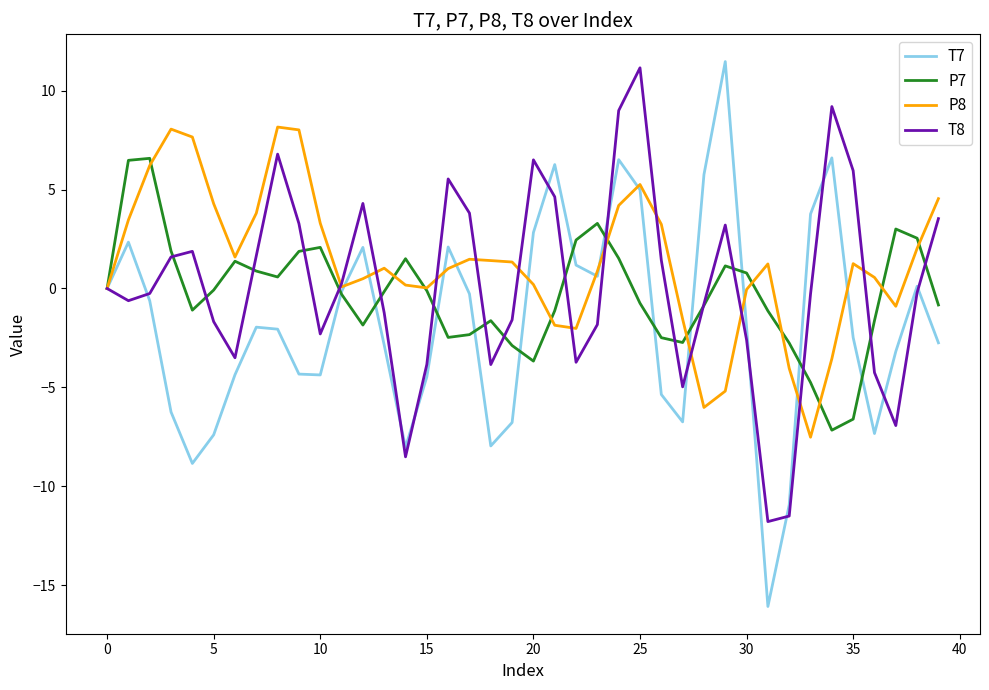

Which series has the widest spread of values?

T7